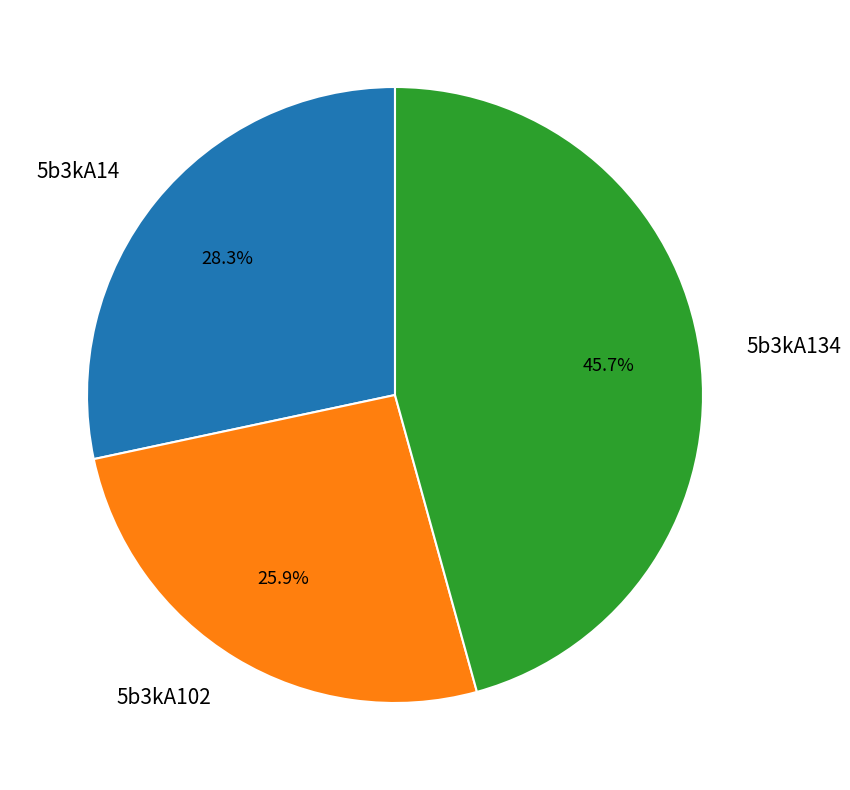

Is there a majority slice in this chart?

No